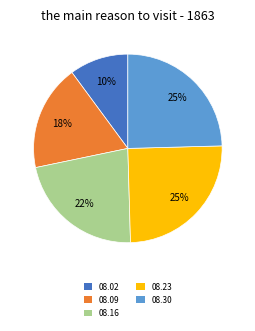

Which slice is the smallest?

08.02